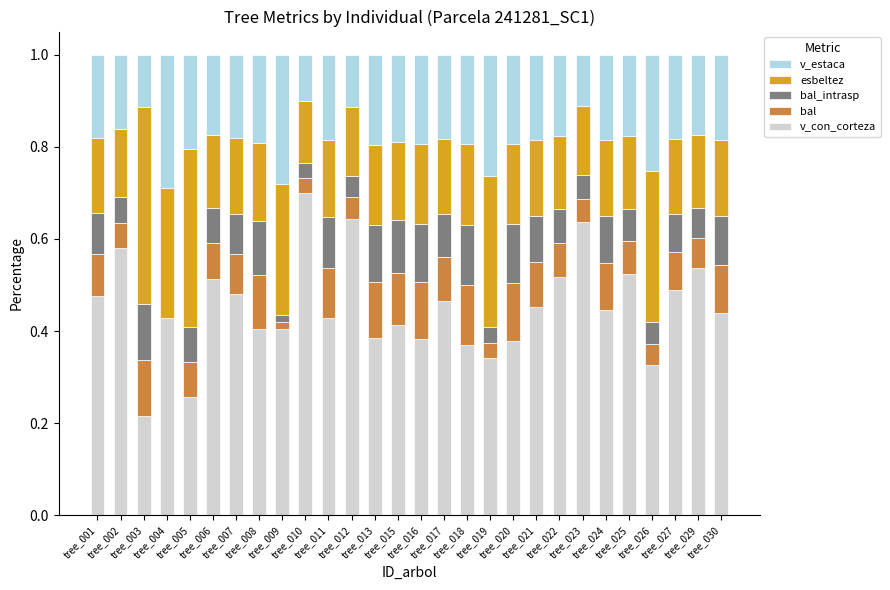

What is the maximum value for v_con_corteza?

0.7